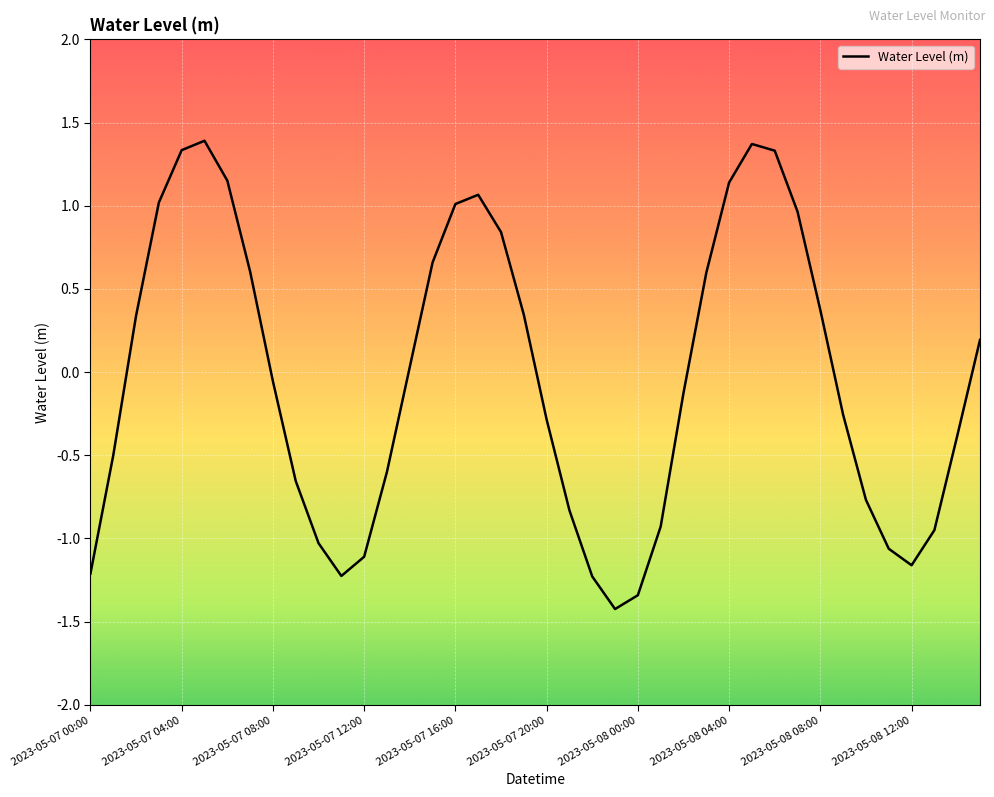

What is the difference between the maximum and minimum values?

2.8